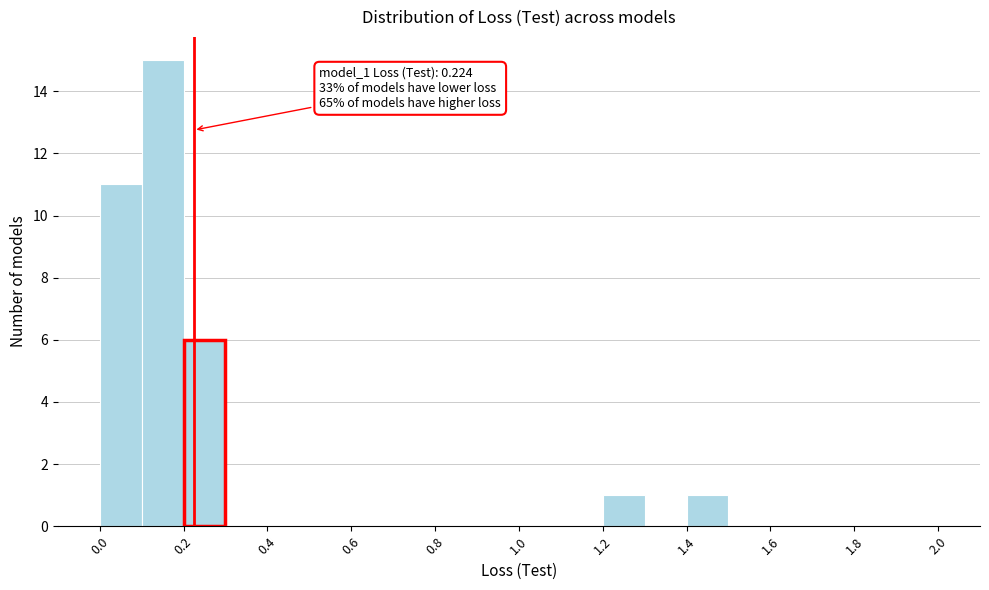

Which range on the x-axis has the tallest bar?

0.1 to 0.2